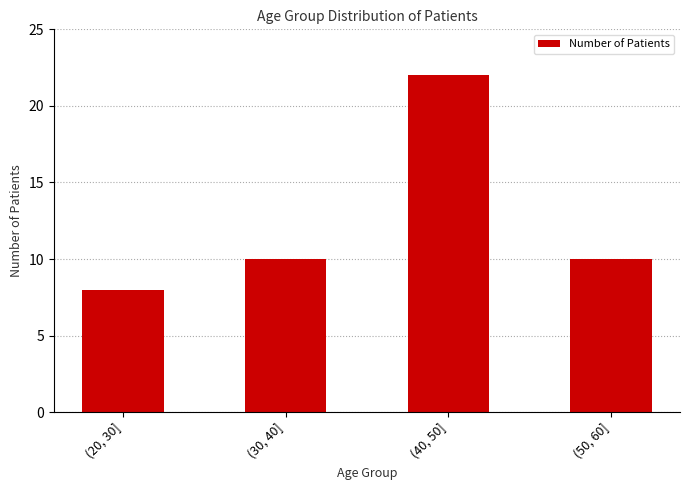

What is the label of the 1st bar from the left?

(20, 30]